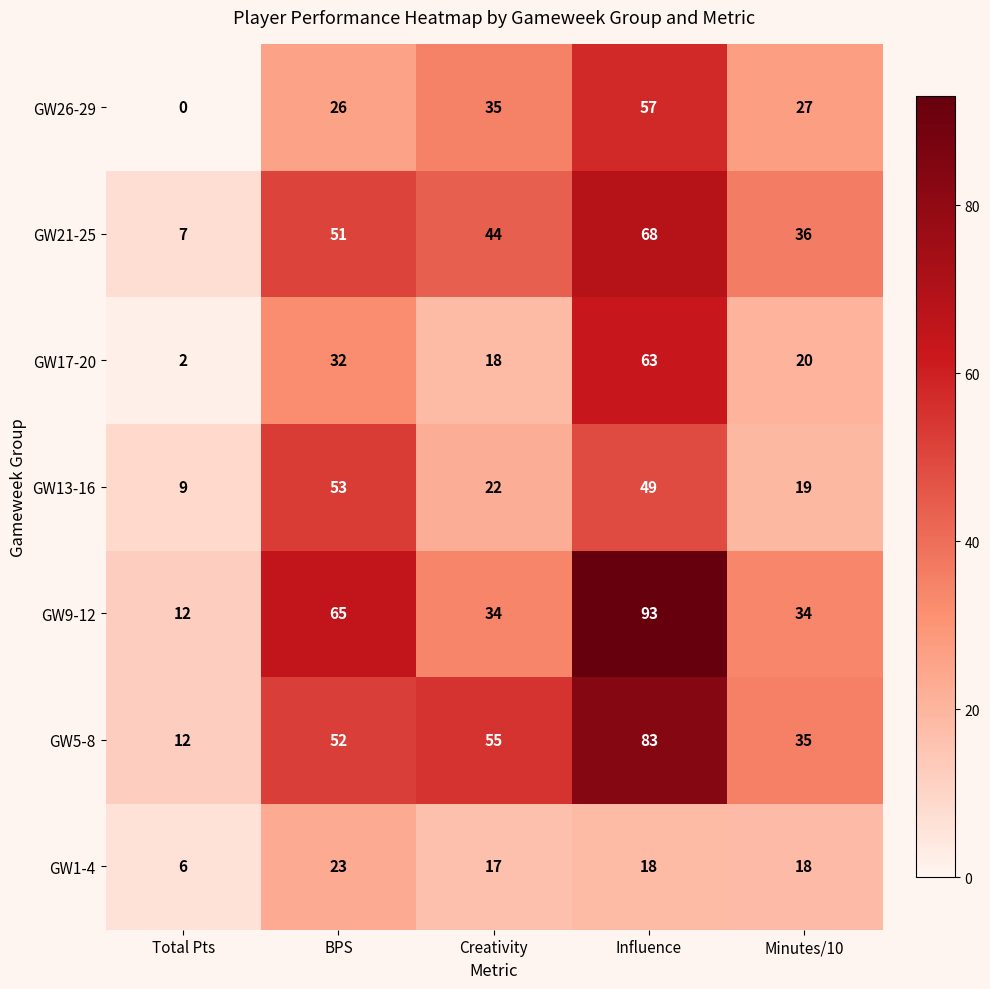

How many series are shown in this chart?

7